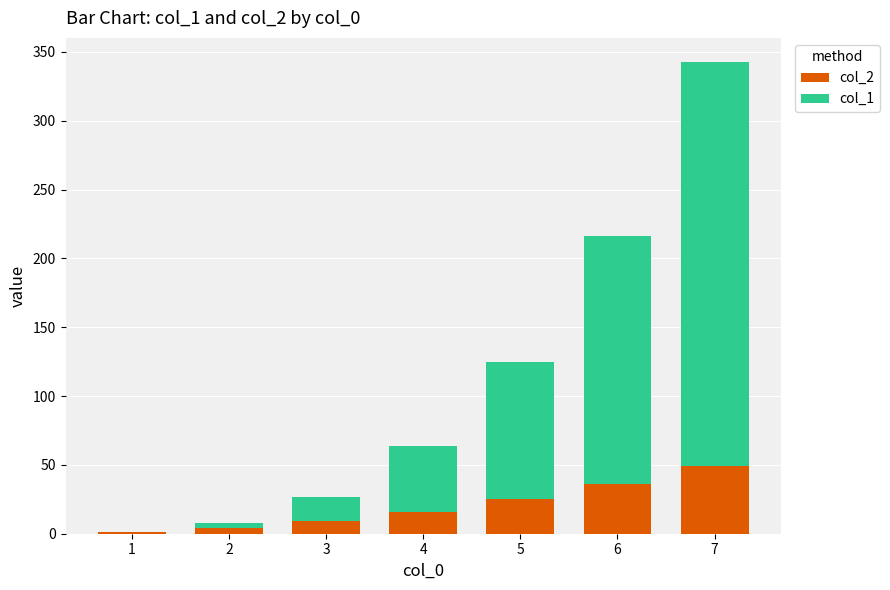

At which category is the sum across all series the highest?

7